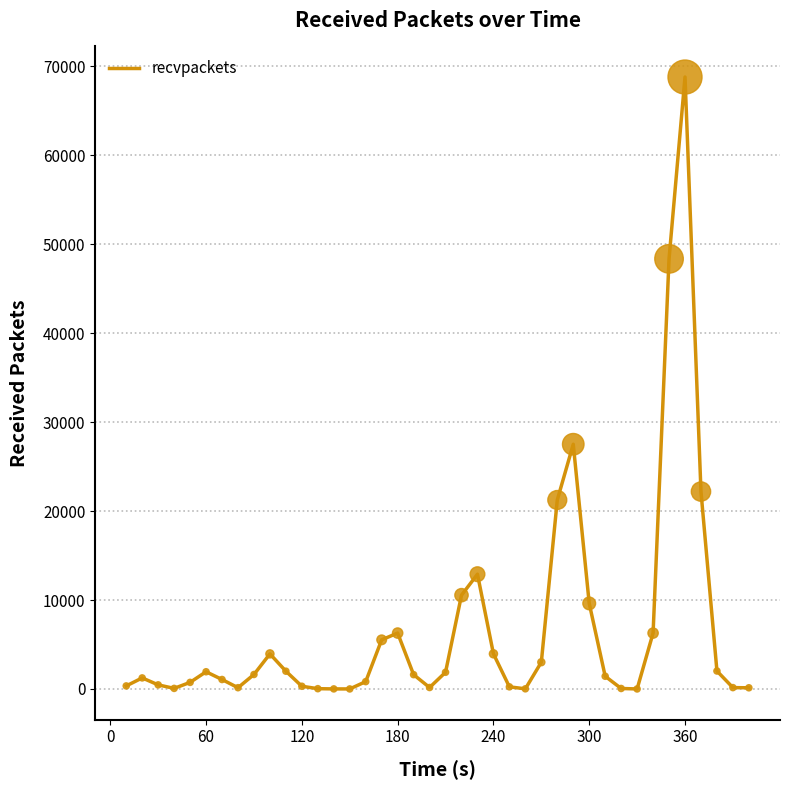

What is the greatest value displayed?

68789